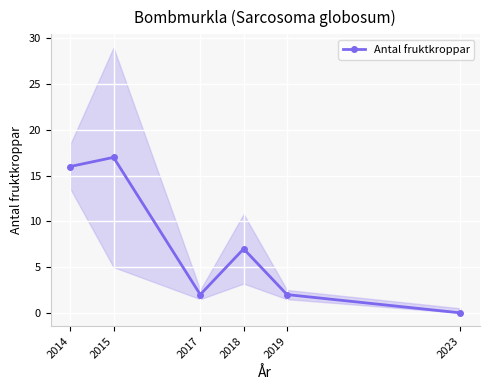

Reading left to right, list all the values displayed in this chart.

2014=16	2015=17	2017=2	2018=7	2019=2	2023=0